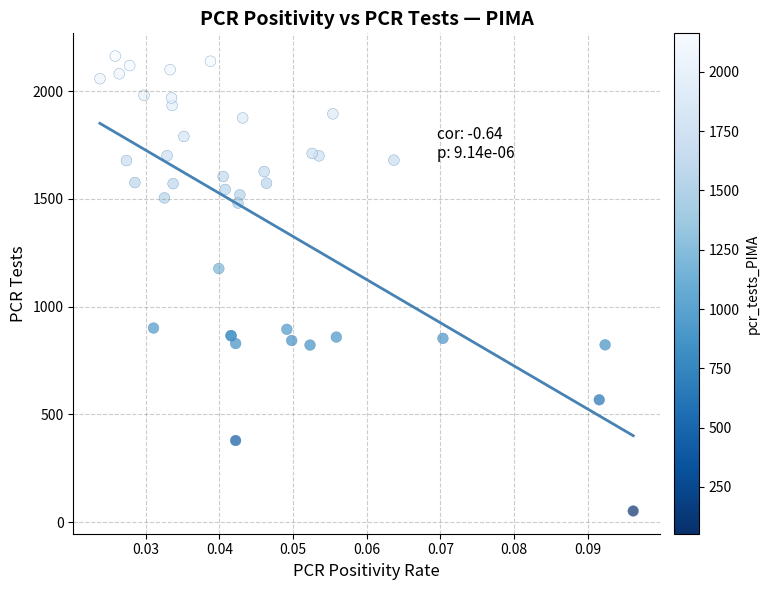

What Y value in the scatter plot is closest to 1107?

1177